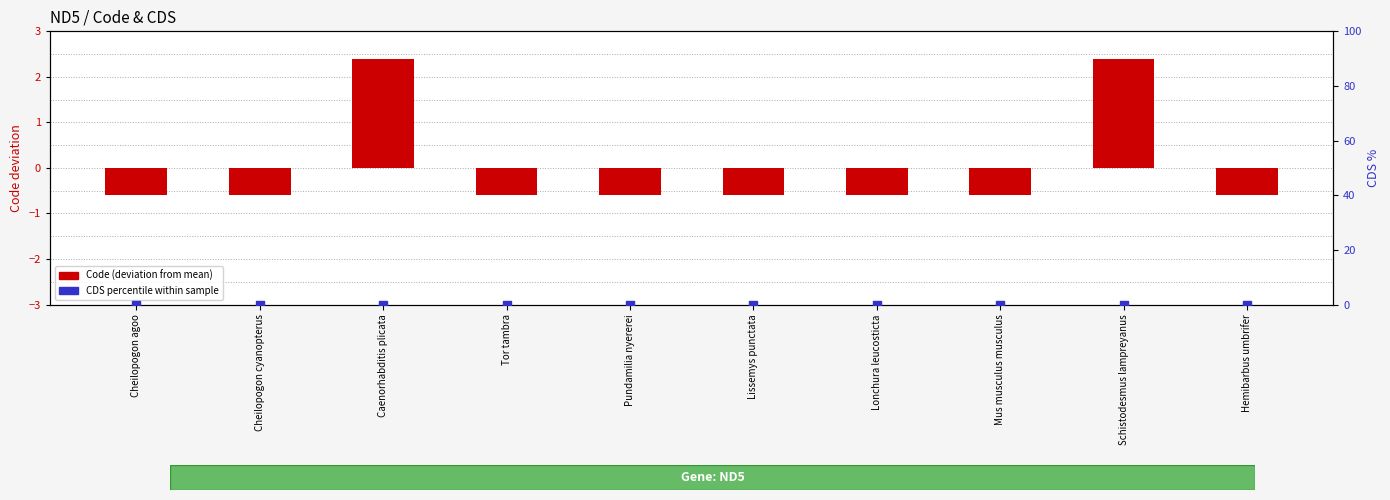

Which series reaches the maximum Y coordinate?

Code (deviation from mean)